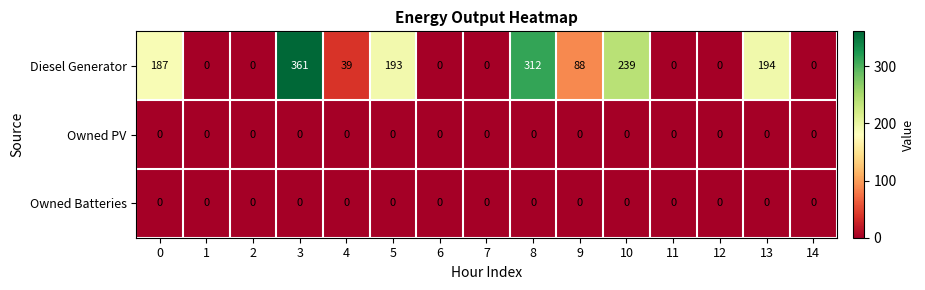

Is it true that Diesel Generator equals 239 at 10?

True